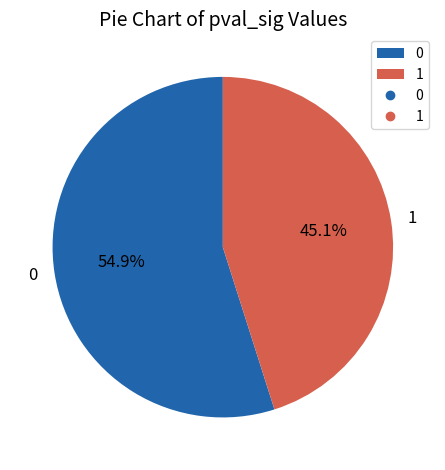

The 1 slice represents 45% of the pie. True or false?

True